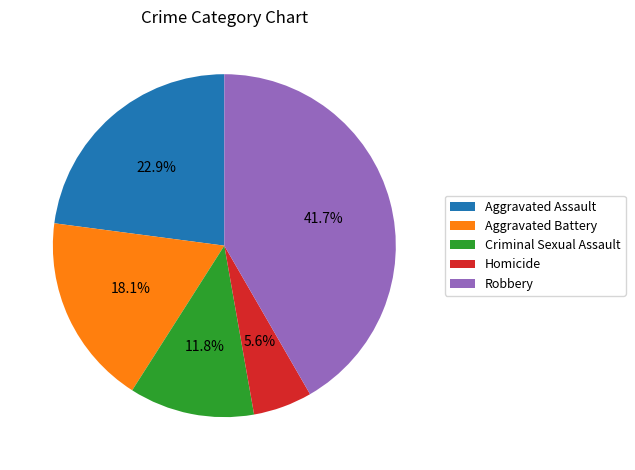

Is it true that Aggravated Battery is 18% of the pie?

True